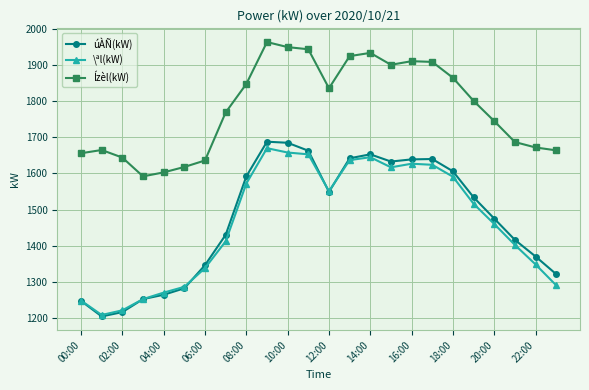

Which series has the widest spread of values?

úÀÑ(kW)